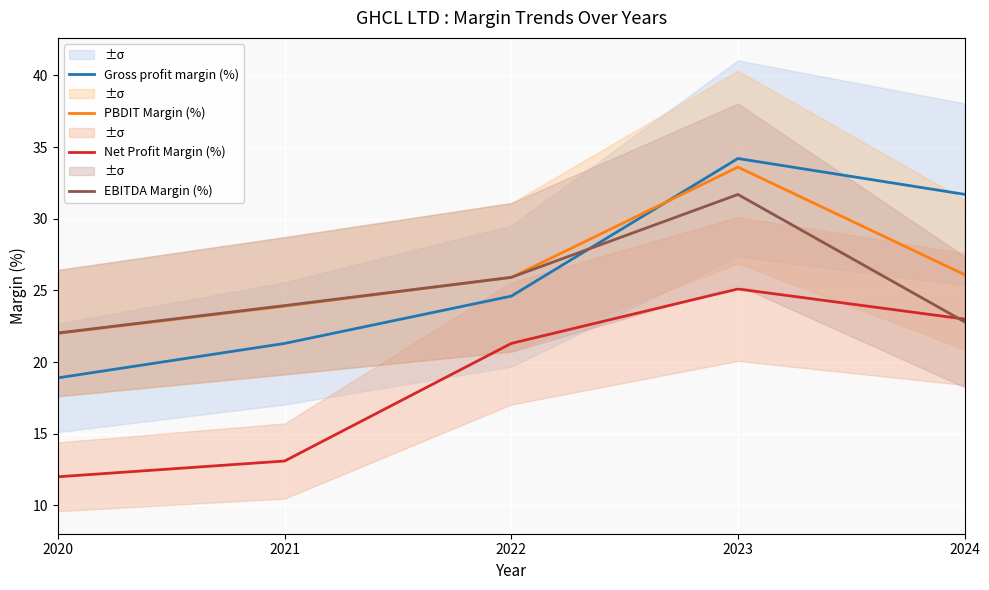

Is it true that Gross profit margin (%) equals 34.2 at 2023?

True